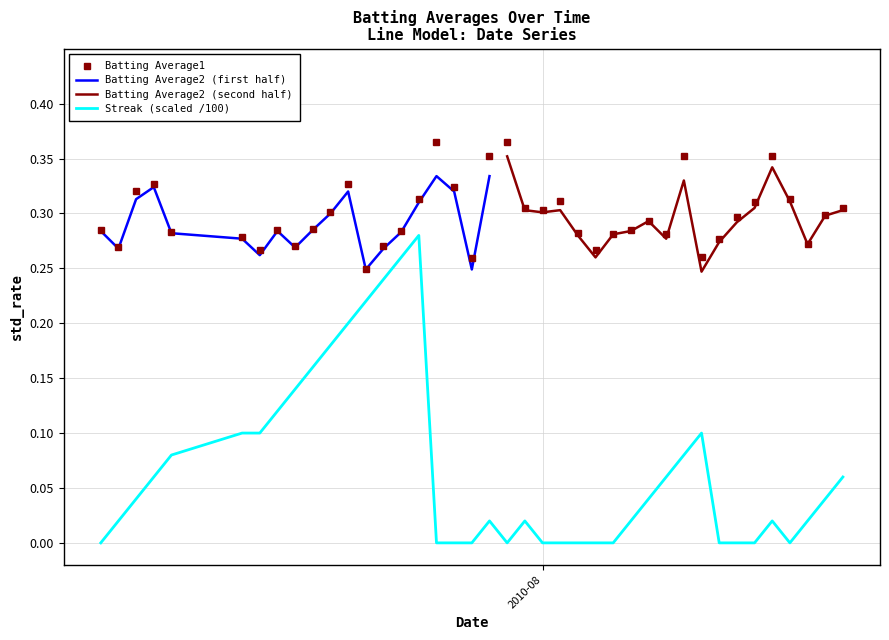

How many values in Streak are above zero?

26